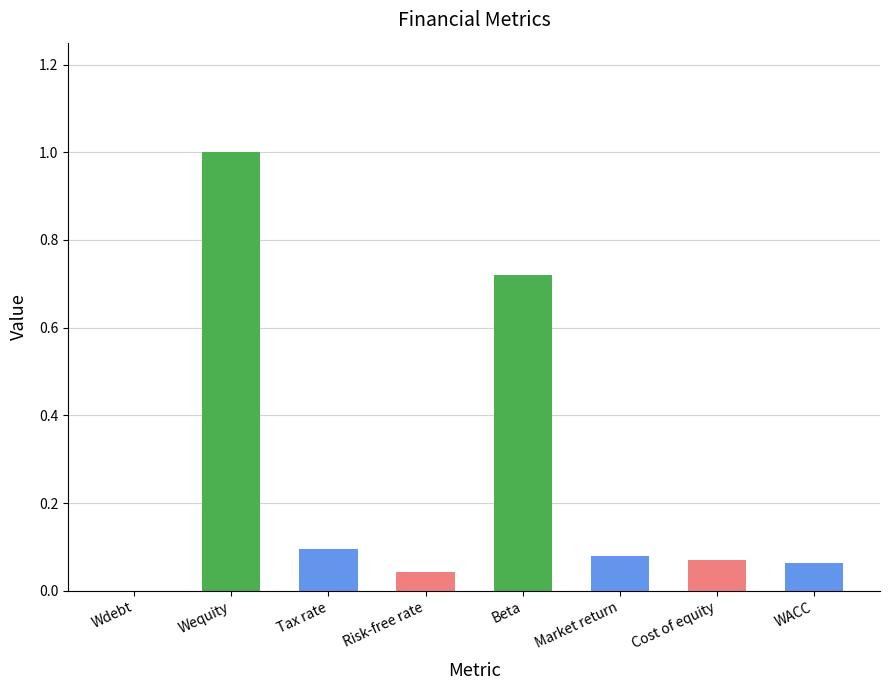

What is the sum of all values?

2.1